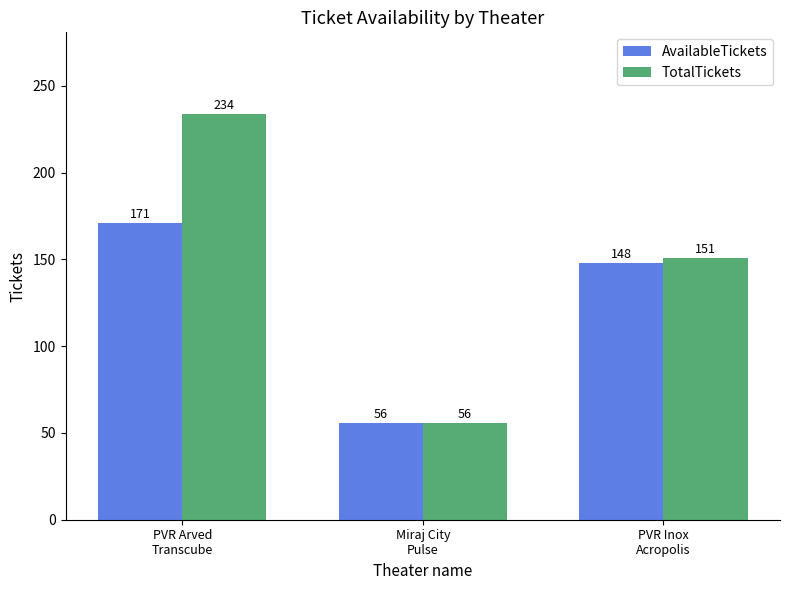

Reading left to right, extract all data points from this chart.

AvailableTickets: 171	56	148
TotalTickets: 234	56	151